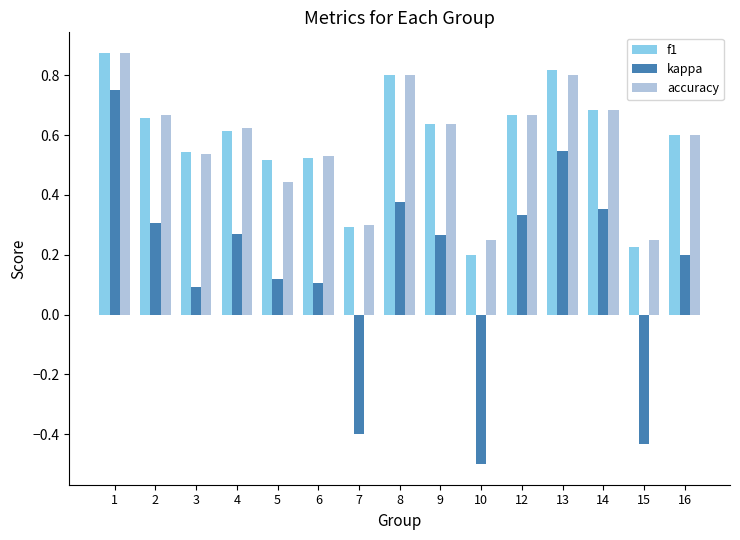

What is the minimum value for kappa?

-0.5